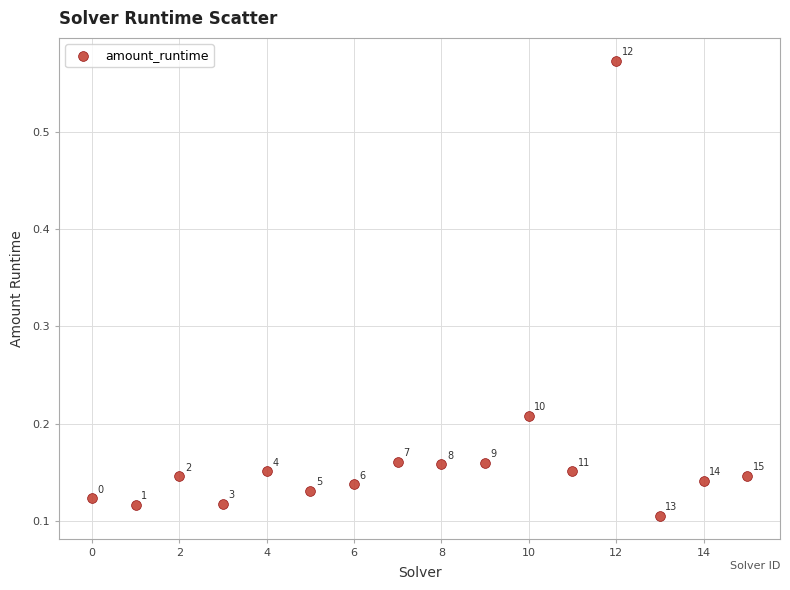

What is the range of Y values (max minus min)?

0.5